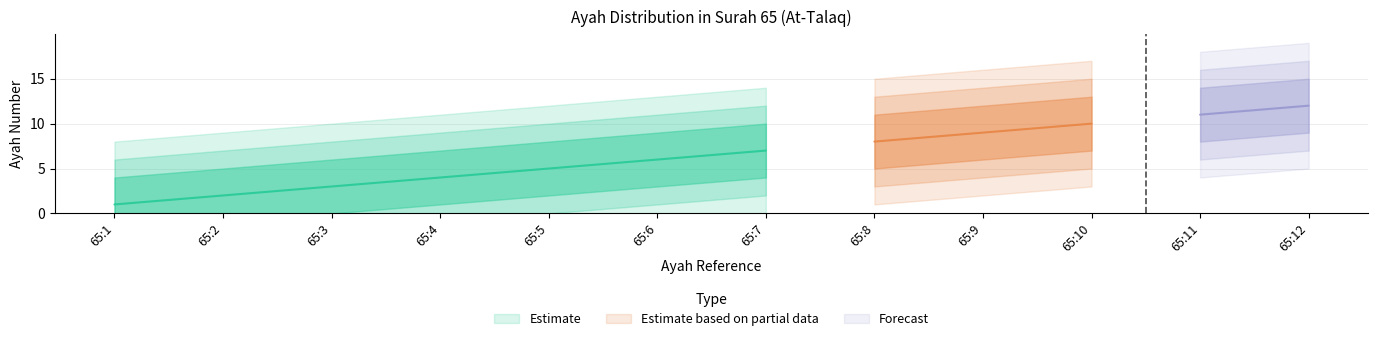

The chart shows a value of 19 at 65:12. True or false?

False